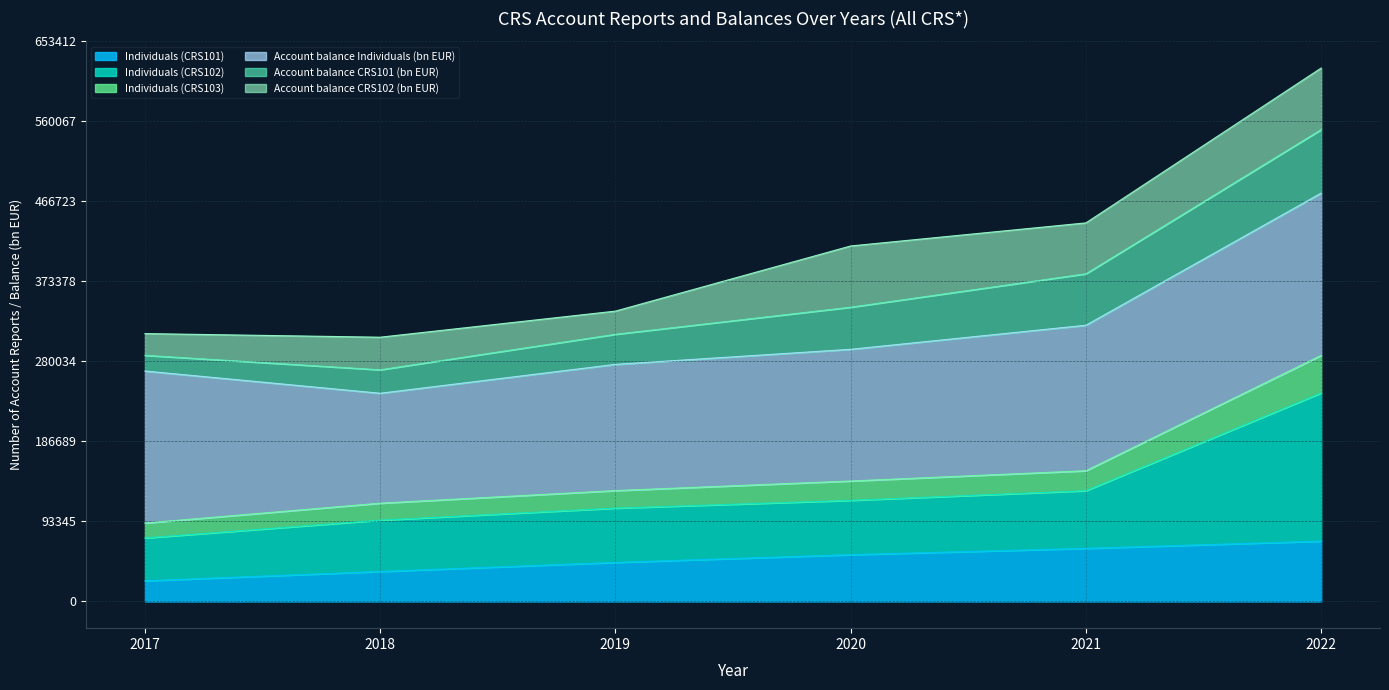

At which category is the sum across all series the highest?

2022